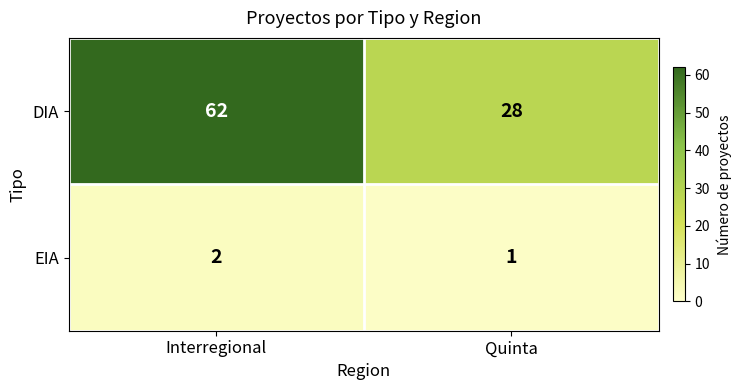

What is the difference between the highest and lowest values at Quinta?

27